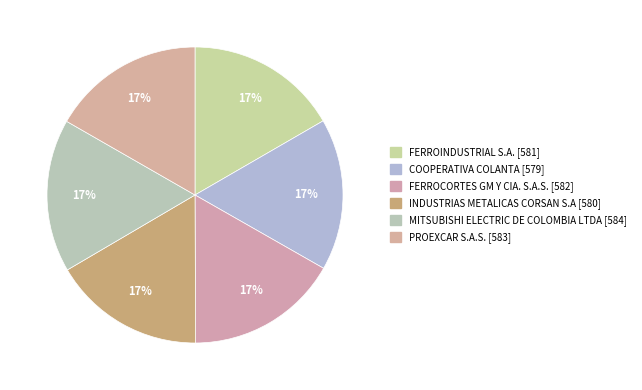

Combined, what portion of the pie is PROEXCAR S.A.S. and COOPERATIVA COLANTA?

33.3%